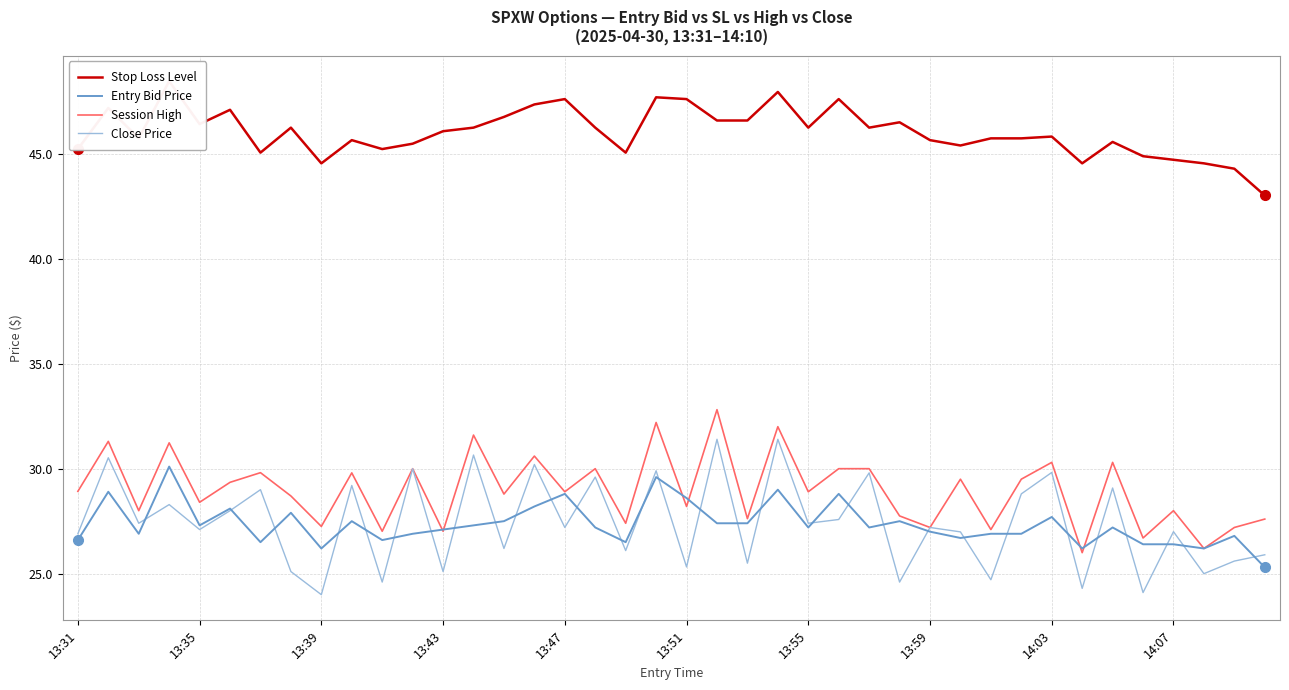

How many lines are shown in the chart?

4